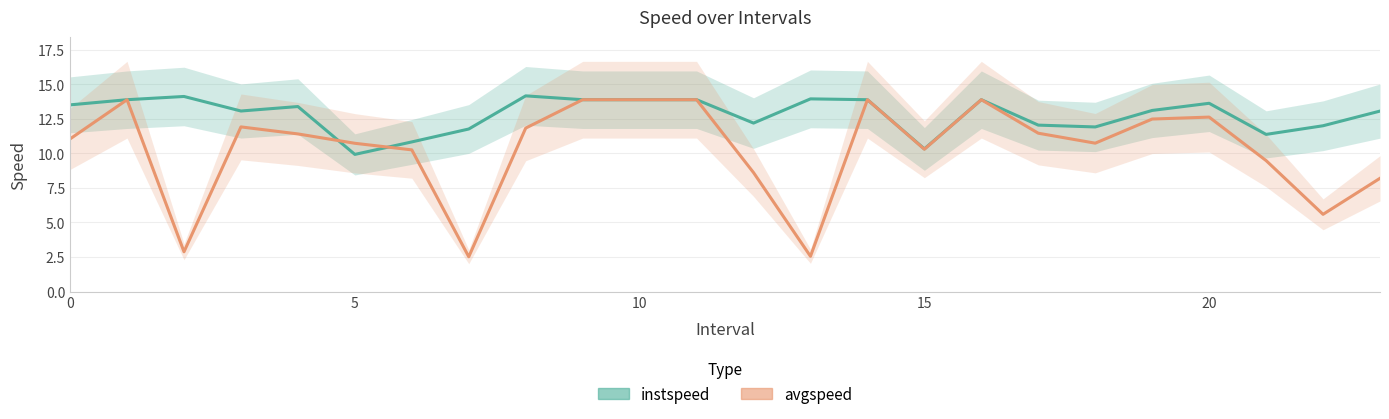

What is the difference between the highest and lowest values at 19?

0.6